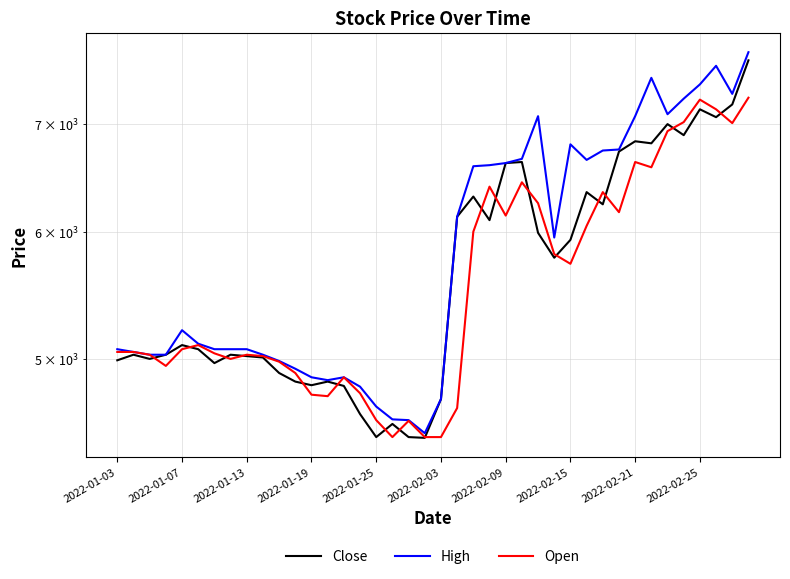

What is the average value of the High series?

5867